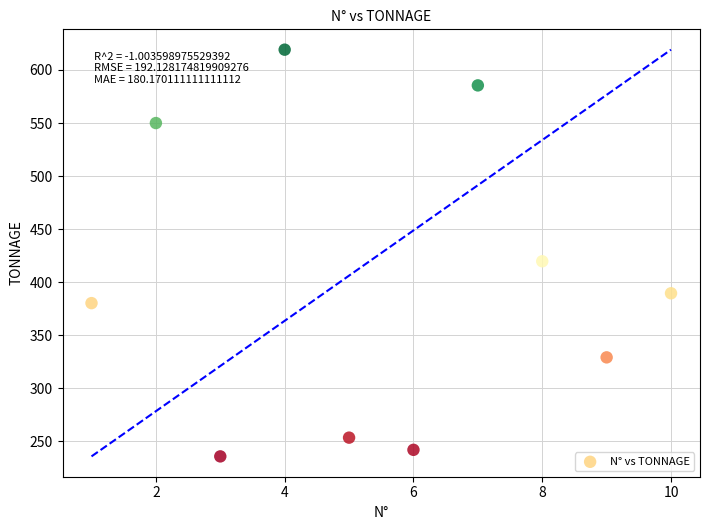

What is the average X value?

5.5